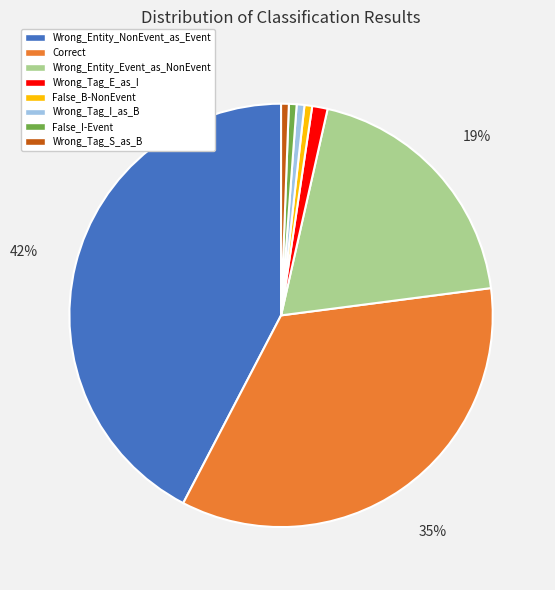

Between False_I-Event and Wrong_Entity_NonEvent_as_Event, which is larger?

Wrong_Entity_NonEvent_as_Event